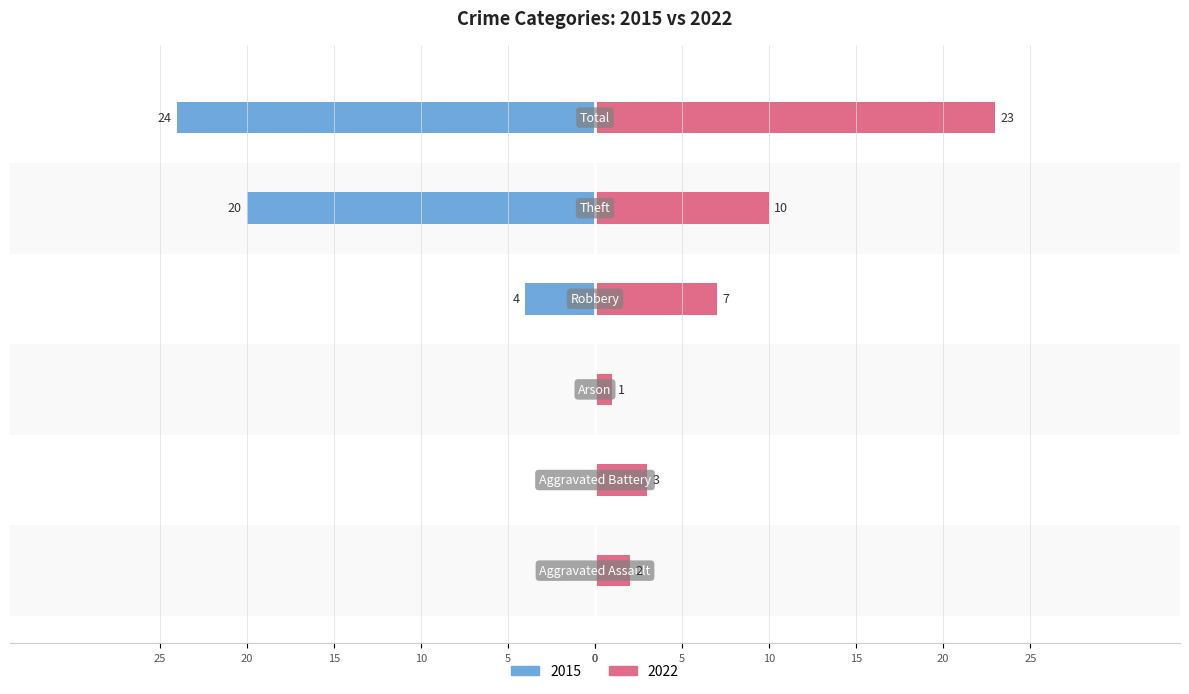

Reading left to right, transcribe all the data shown in this chart.

2015: Aggravated Assault=0	Aggravated Battery=0	Arson=0	Robbery=-4	Theft=-20	Total=-24
2022: Aggravated Assault=2	Aggravated Battery=3	Arson=1	Robbery=7	Theft=10	Total=23